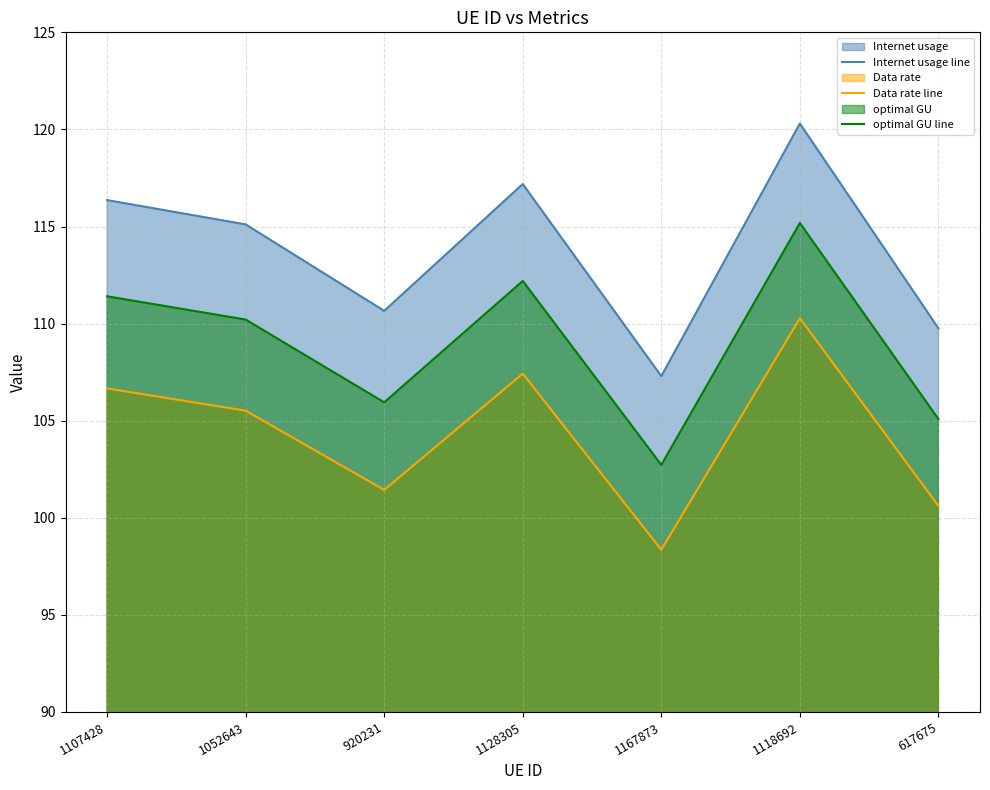

List the series in order of their peak value, lowest first.

Data rate line, optimal GU line, Internet usage line